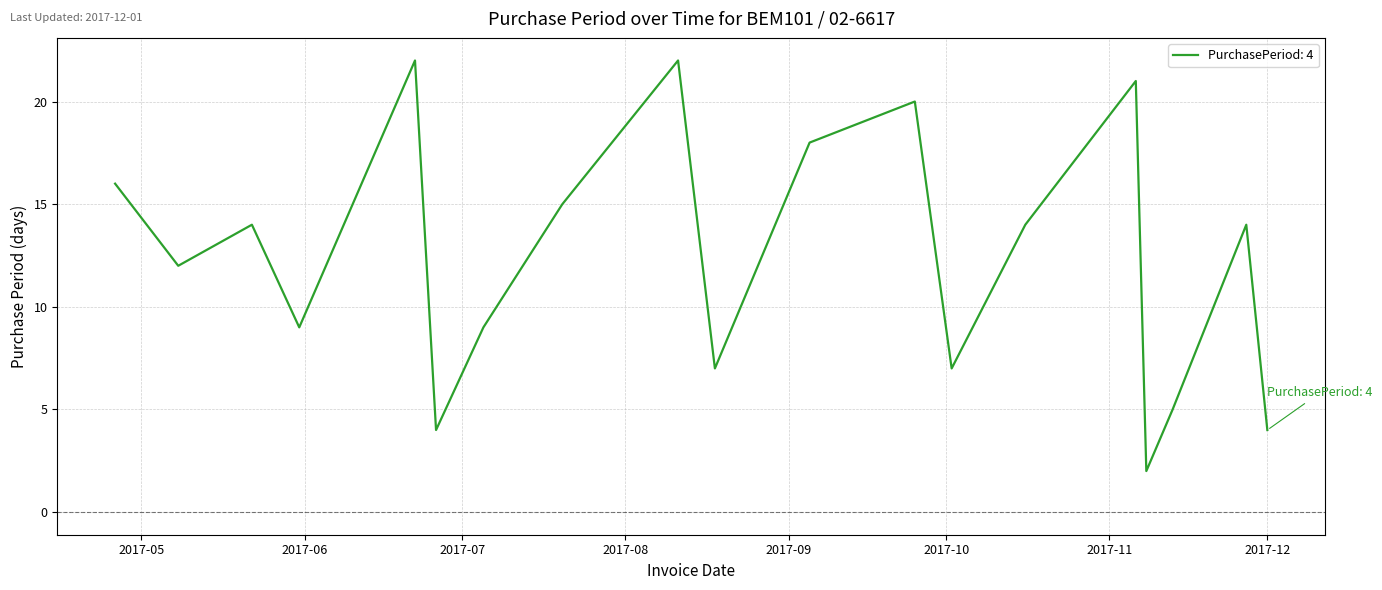

What is the greatest value displayed?

22